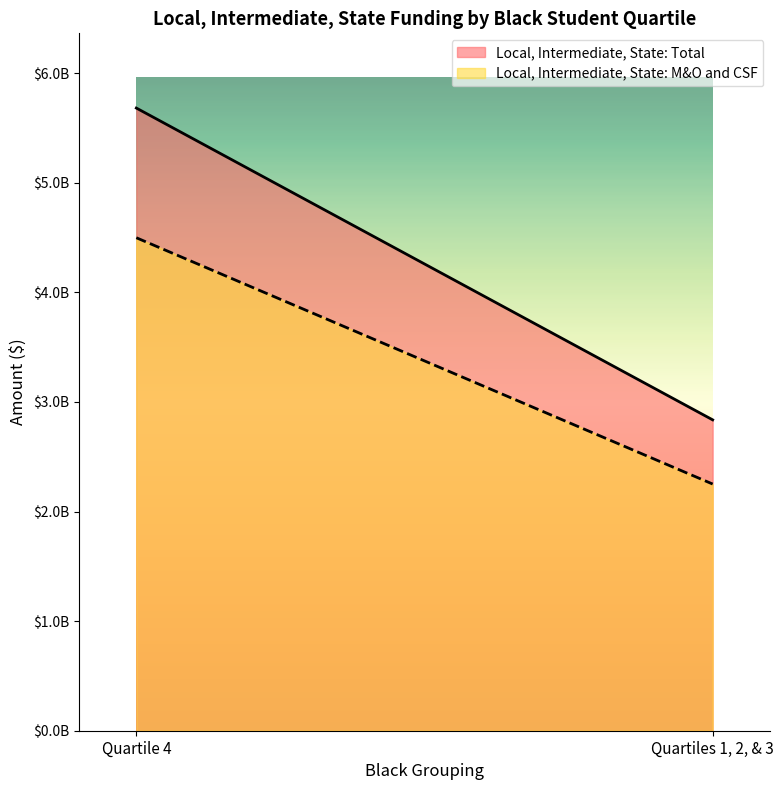

Reading left to right, extract all data points from this chart.

Local, Intermediate, State: Total: 5680766606.2	2836194272.9
Local, Intermediate, State: M&O and CSF: 4497632936.7	2250571688.0